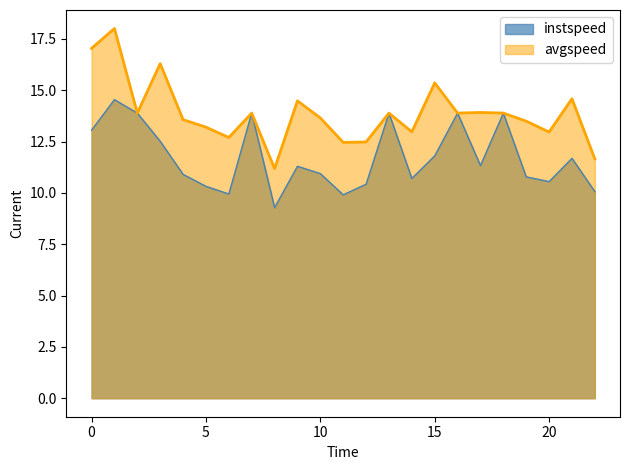

Reading right to left, transcribe all the data shown in this chart.

instspeed: 10.1	11.7	10.6	10.8	13.9	11.3	13.9	11.8	10.7	13.9	10.4	9.9	10.9	11.3	9.3	13.9	9.9	10.3	10.9	12.5	13.9	14.5	13.1
avgspeed: 11.7	14.6	13.0	13.5	13.9	13.9	13.9	15.4	13.0	13.9	12.5	12.5	13.7	14.5	11.2	13.9	12.7	13.2	13.6	16.3	13.9	18.0	17.0